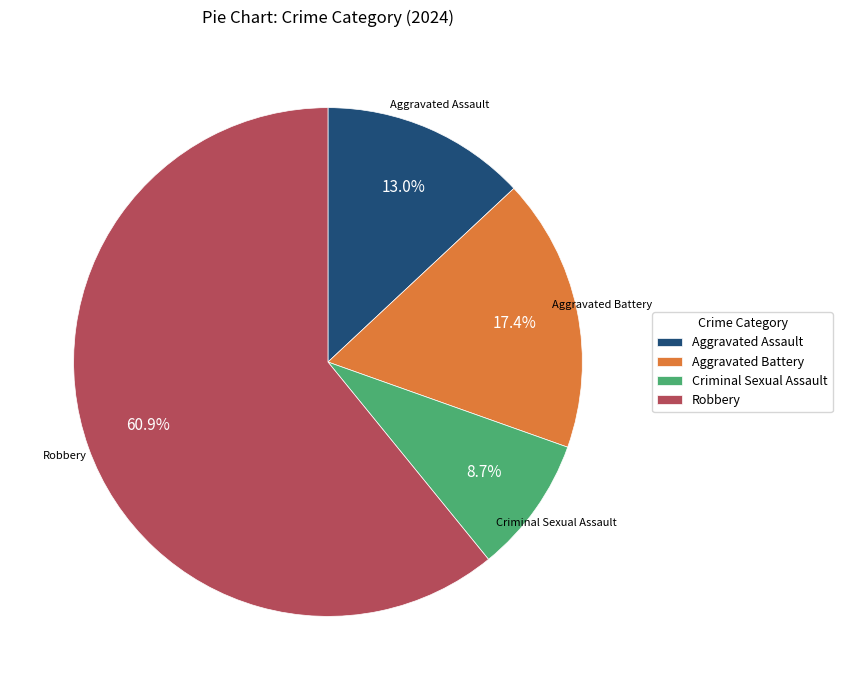

What percentage do Aggravated Assault and Aggravated Battery together represent?

30.4%